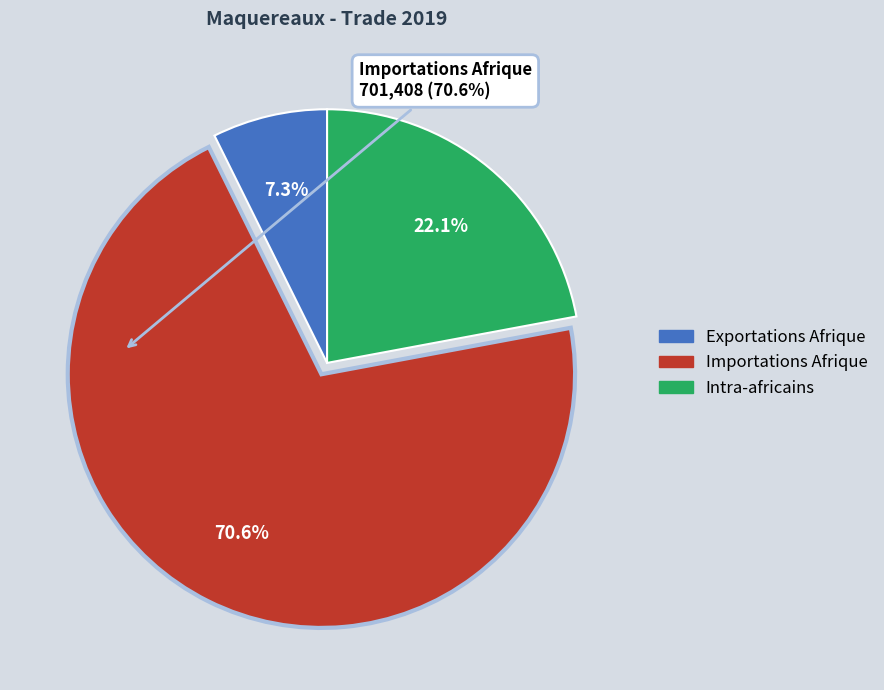

How much of the chart is everything except Intra-africains?

77.9%